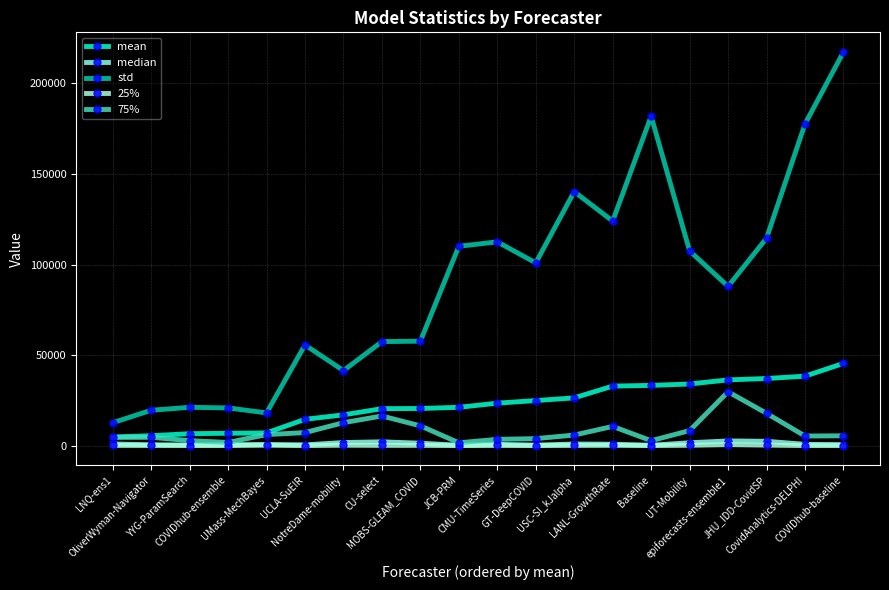

Which series has the largest range (max minus min)?

std